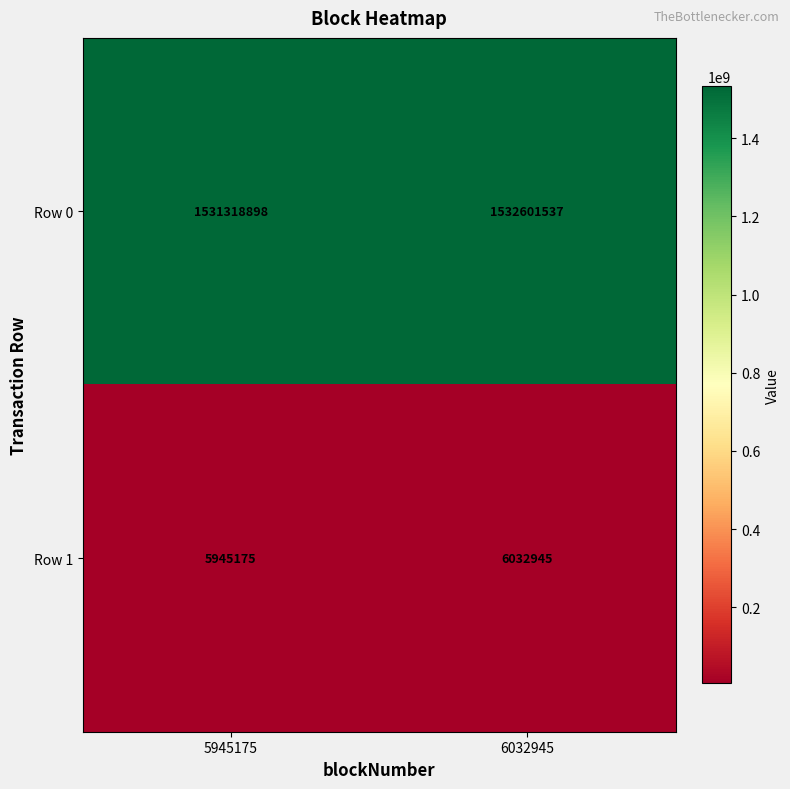

Is it true that Row 1 equals 5945175 at 5945175?

True